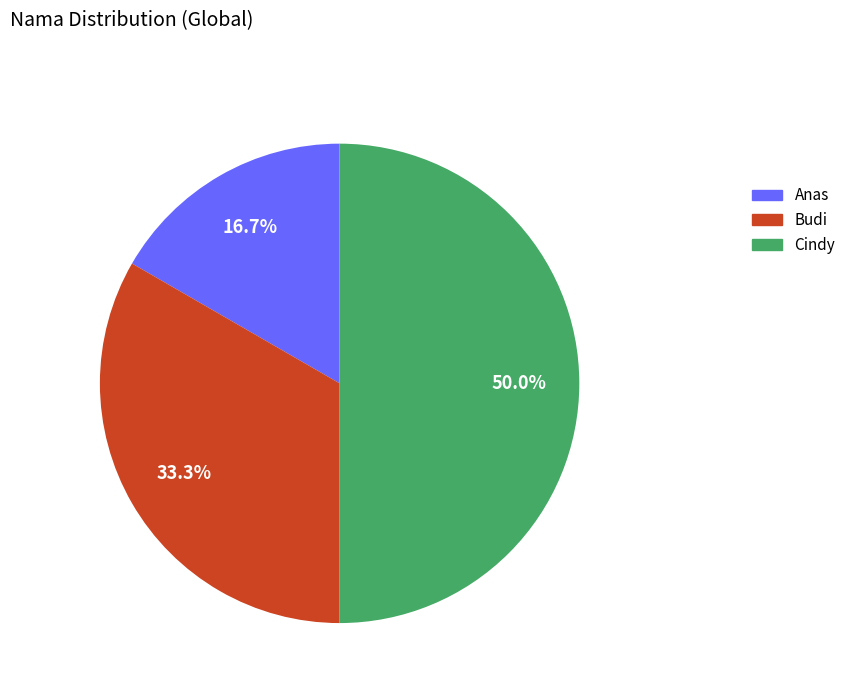

What percentage is the Cindy slice, to the nearest percent?

50%